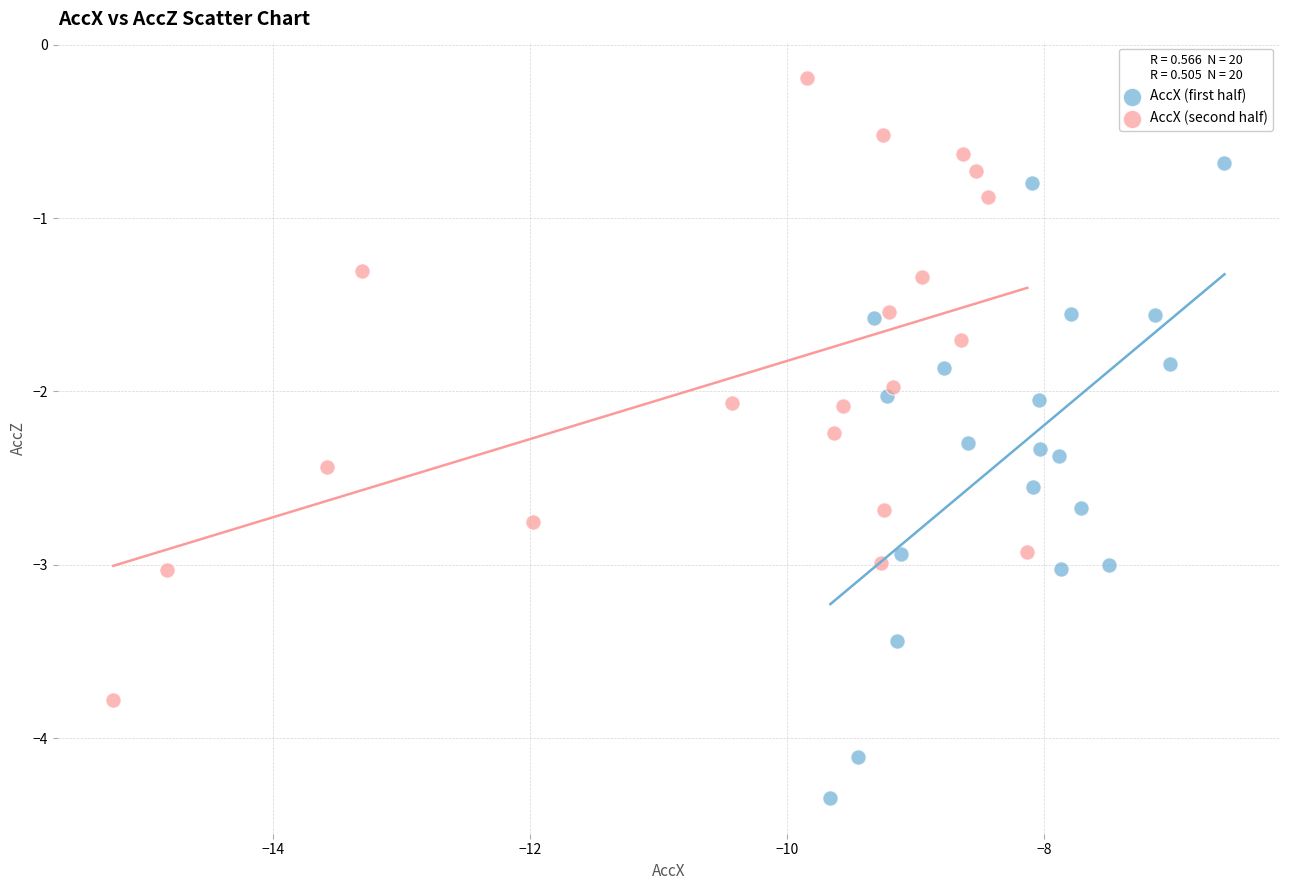

Which series contains the highest Y value?

AccX (second half)